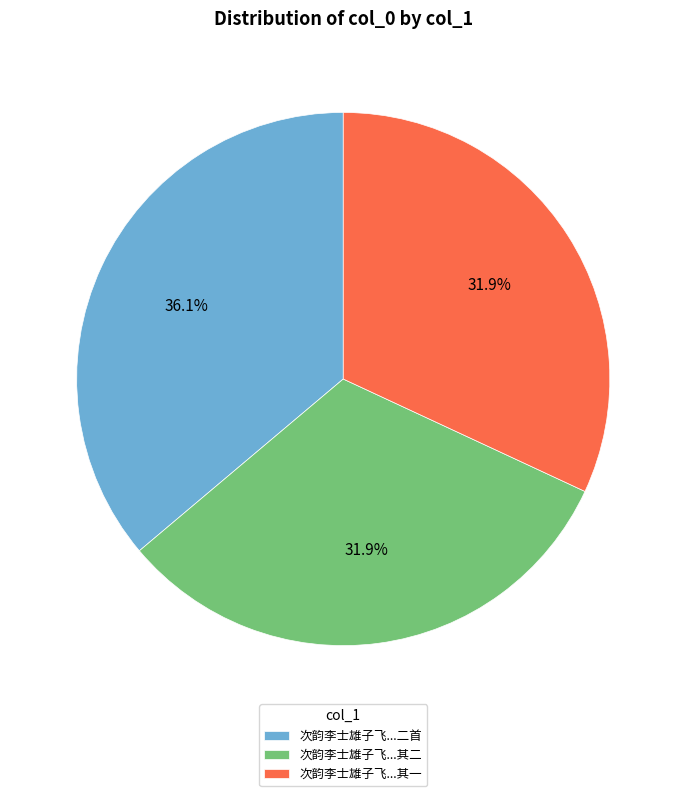

Which slice is the largest?

次韵李士雄子飞...二首